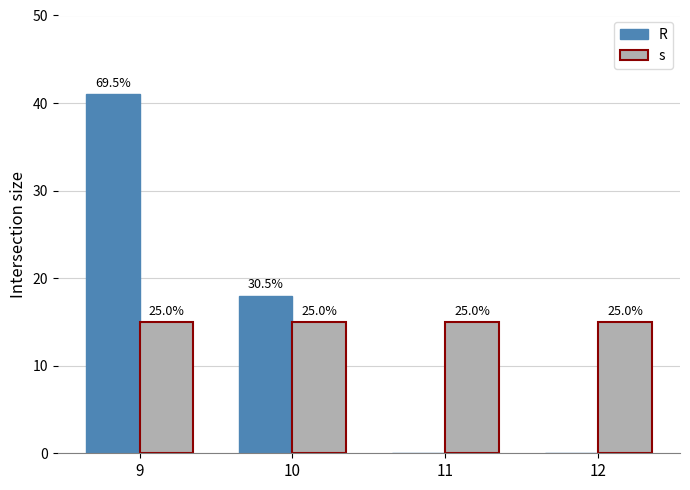

Are the bars grouped side by side (vs. stacked)?

Yes